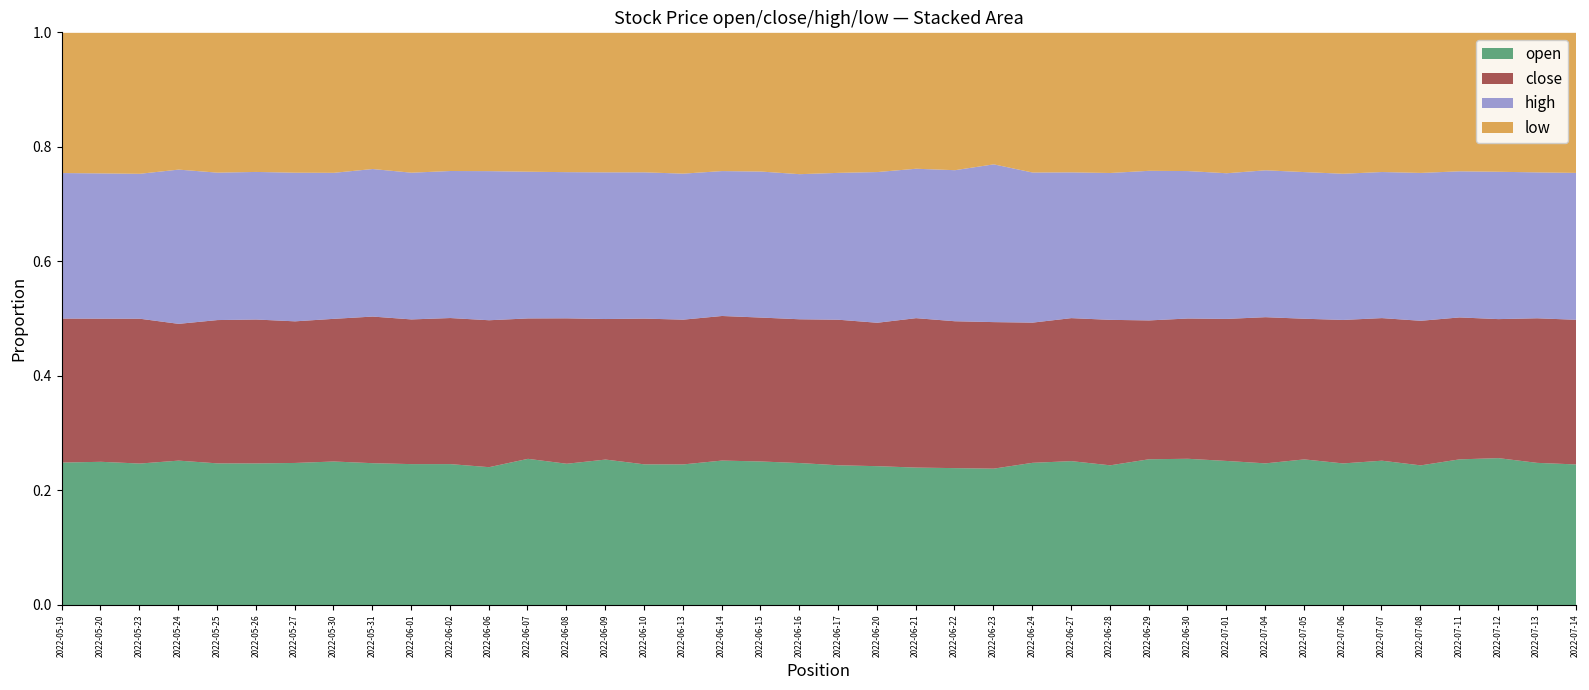

What is the label of the 13th point from the right?

2022-06-28